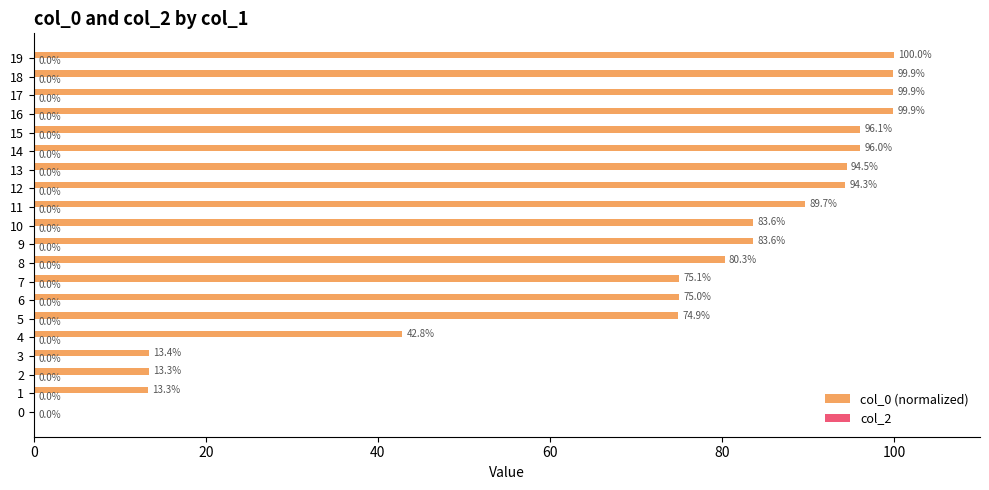

Between 11 and 14, which is larger?

14